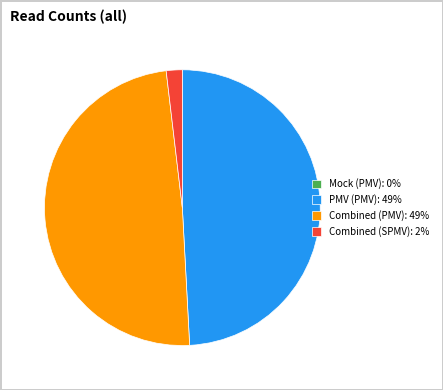

What is the ratio of the value at Combined (PMV): 49% to the value at Combined (SPMV): 2%?

26.1